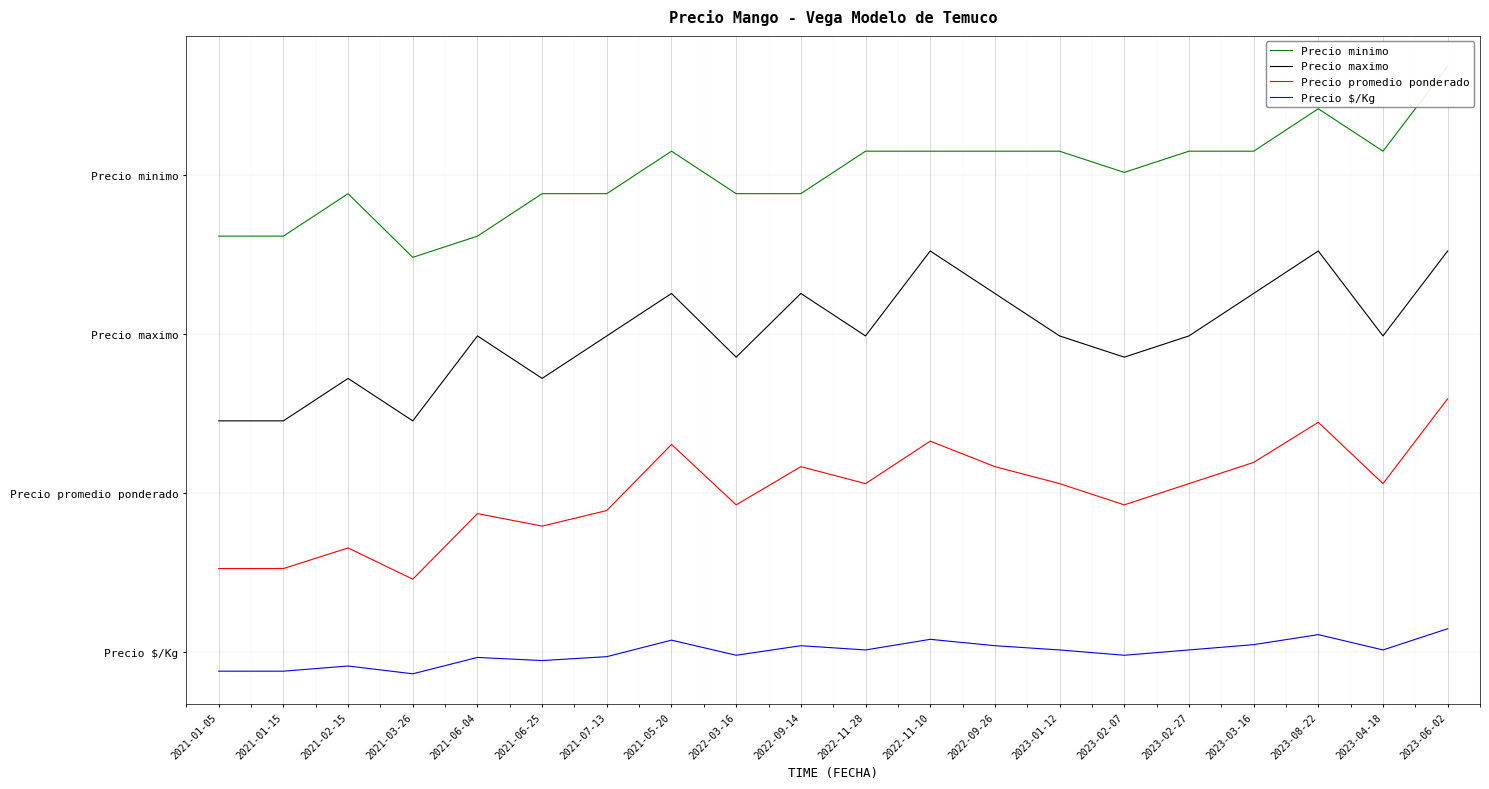

What is the label of the 10th point from the left?

2022-09-14